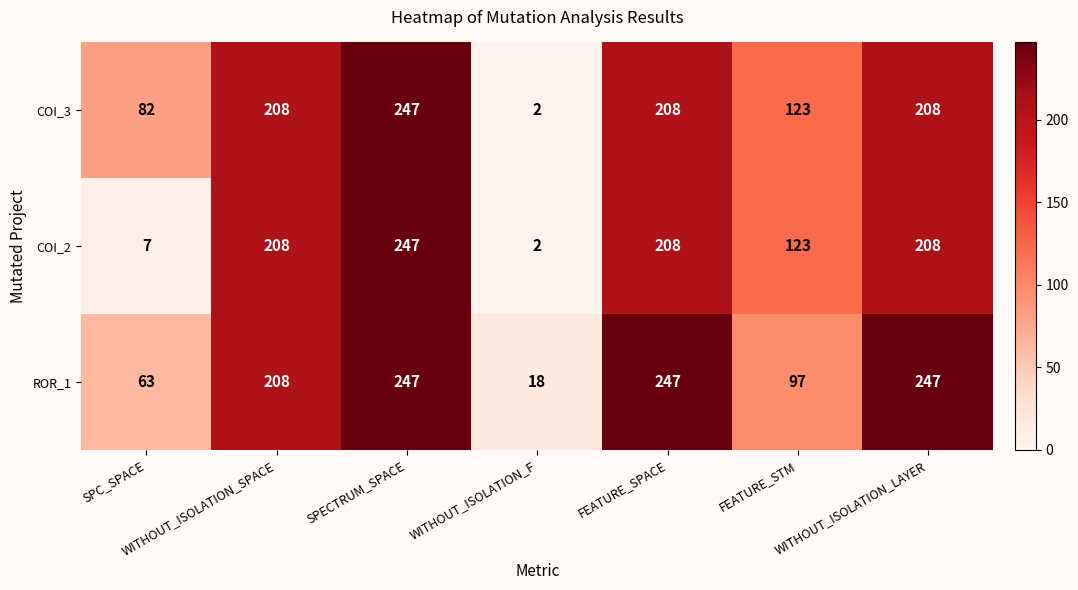

What is the average value of the COI_3 series?

154